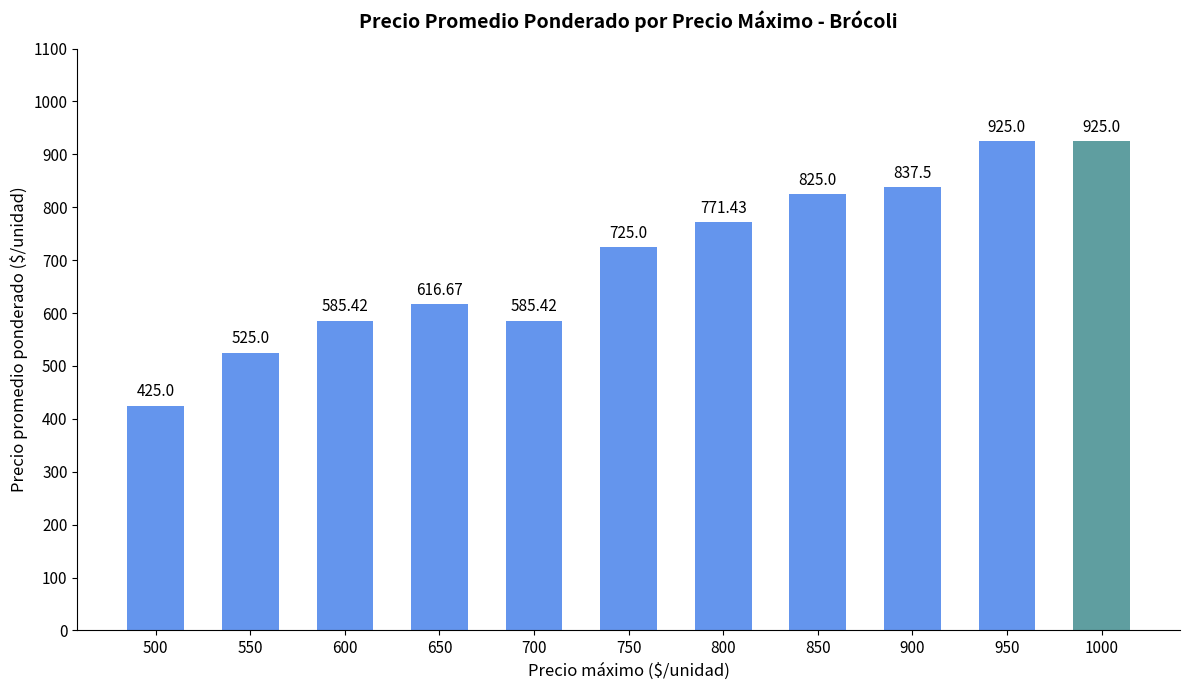

What is the sum of the values at 850 and 900?

1662.5